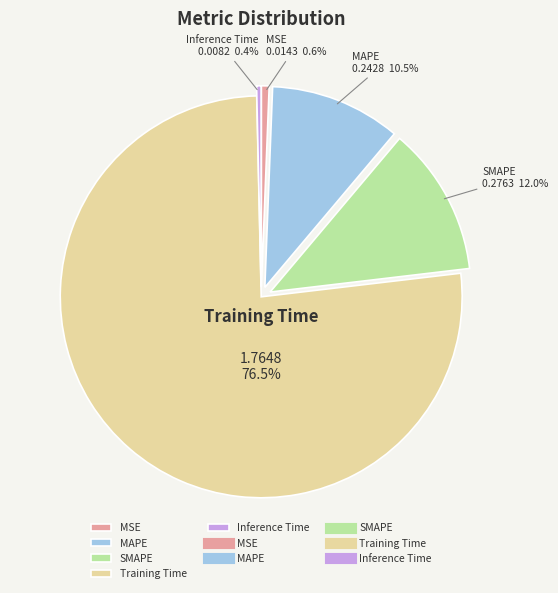

Is there a majority slice in this chart?

Yes